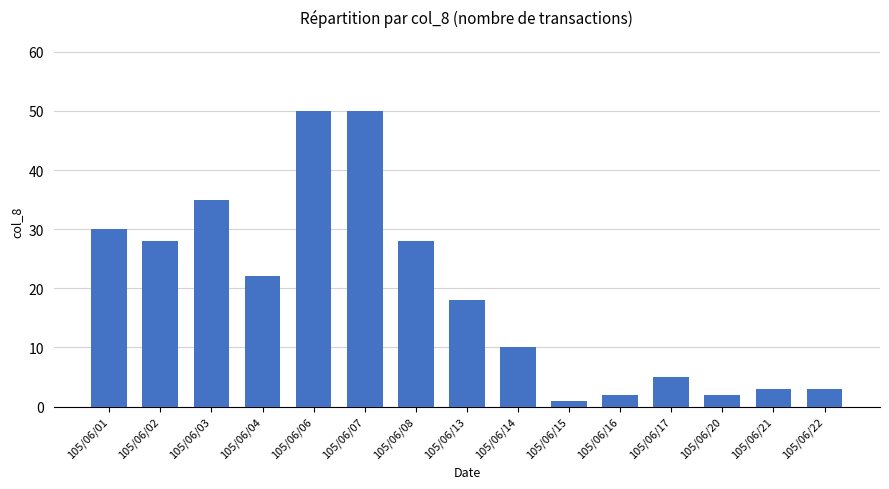

True or false: the data shows 1 at 105/06/15.

True